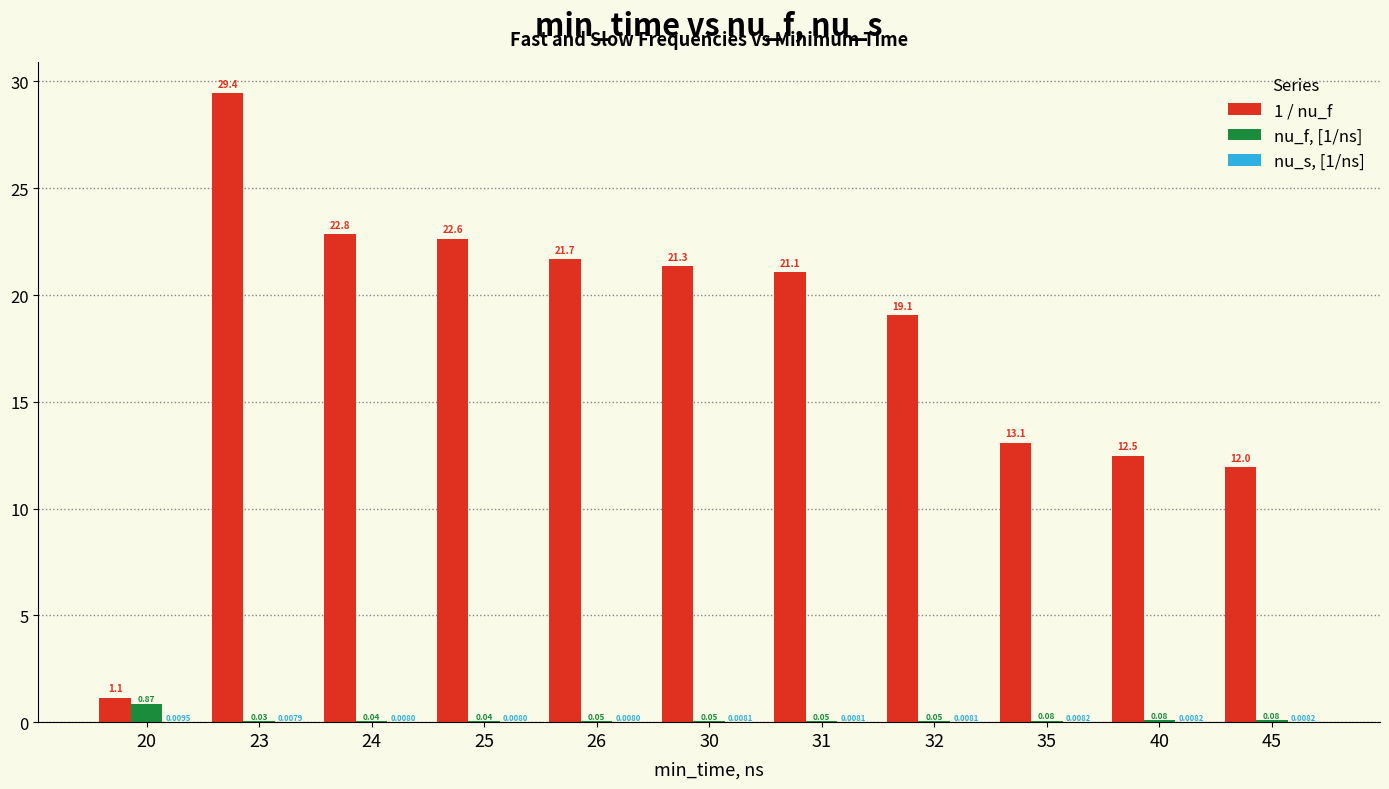

Are the bars grouped side by side (vs. stacked)?

Yes